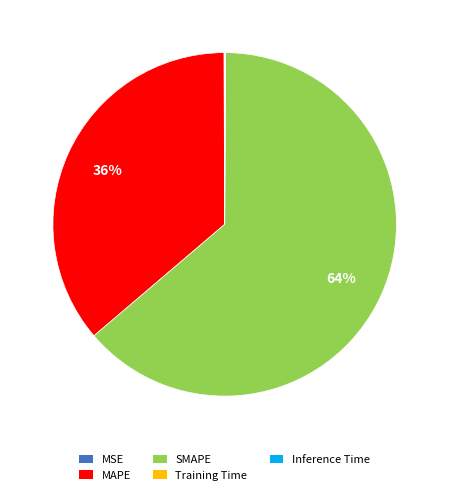

To the nearest percent, what is the average slice percentage?

20%